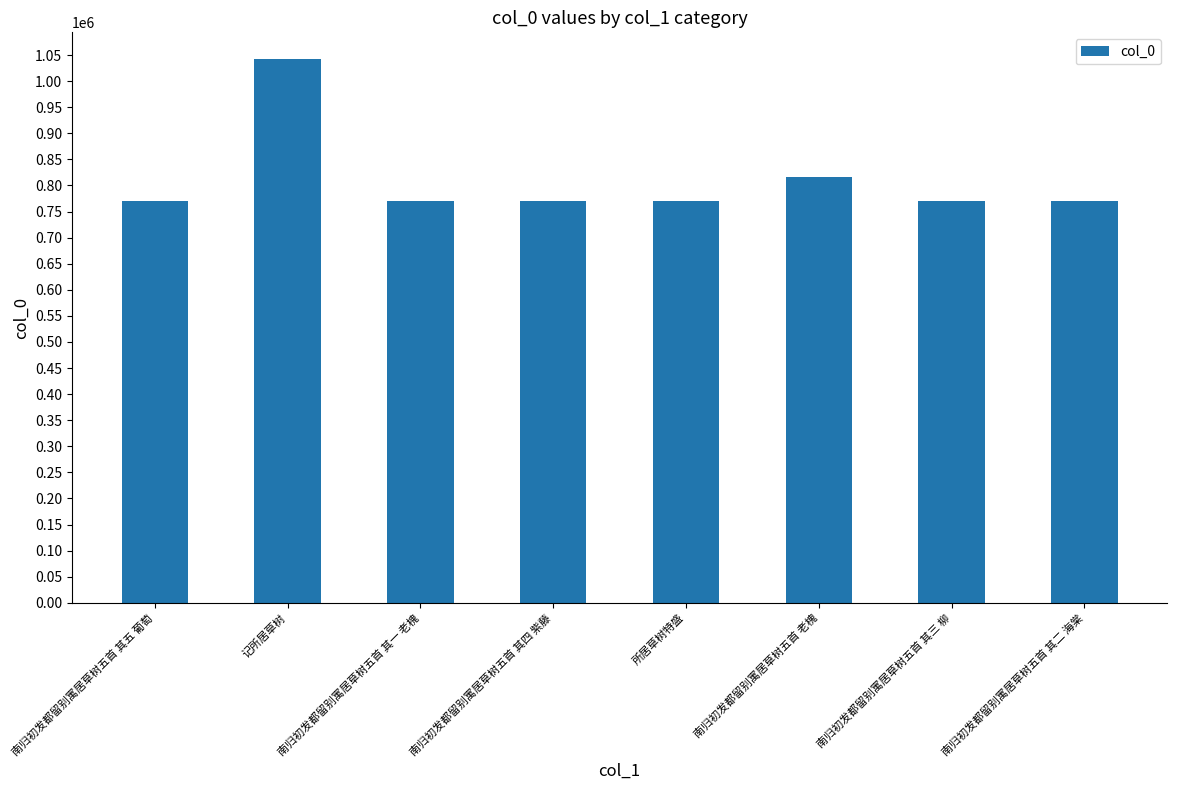

The chart shows a value of 816521 at 南归初发都留别寓居草树五首 老槐. True or false?

True